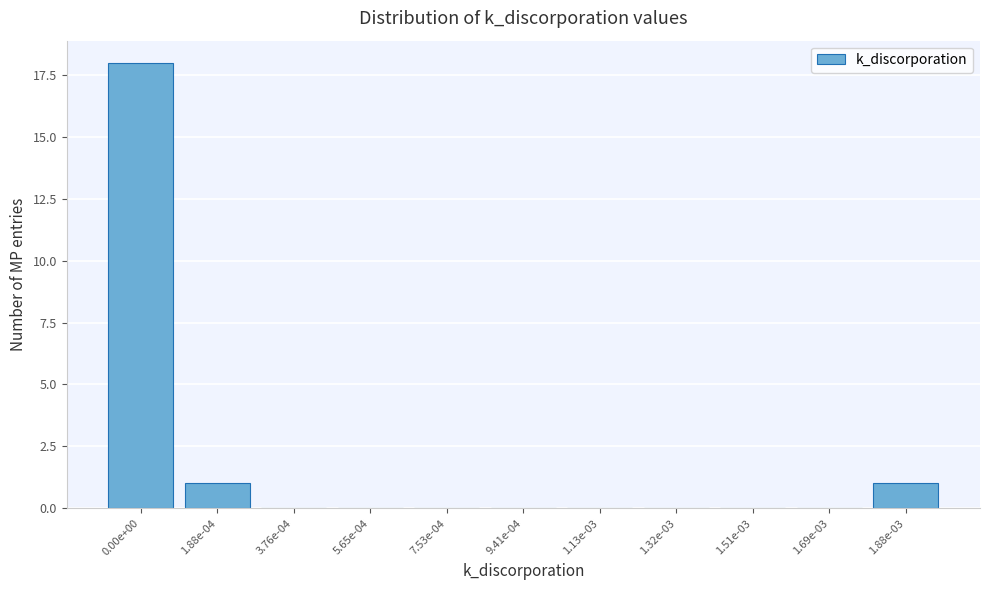

Reading left to right, list all the values displayed in this chart.

0.00e+00=18	1.88e-04=1	3.76e-04=0	5.65e-04=0	7.53e-04=0	9.41e-04=0	1.13e-03=0	1.32e-03=0	1.51e-03=0	1.69e-03=0	1.88e-03=1